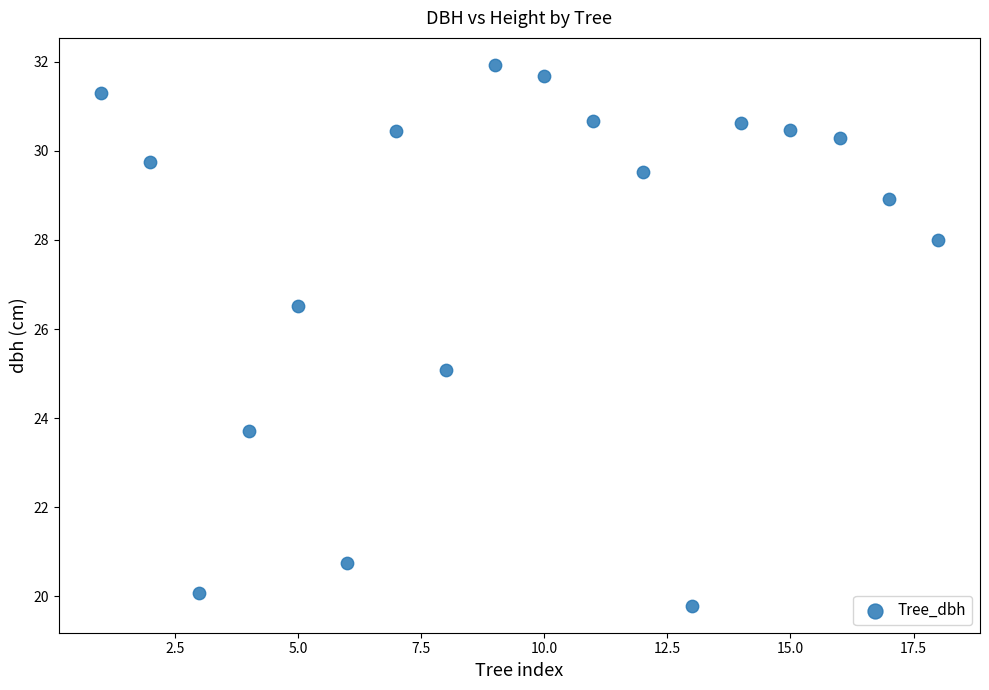

What is the range of X values (max minus min)?

17.0